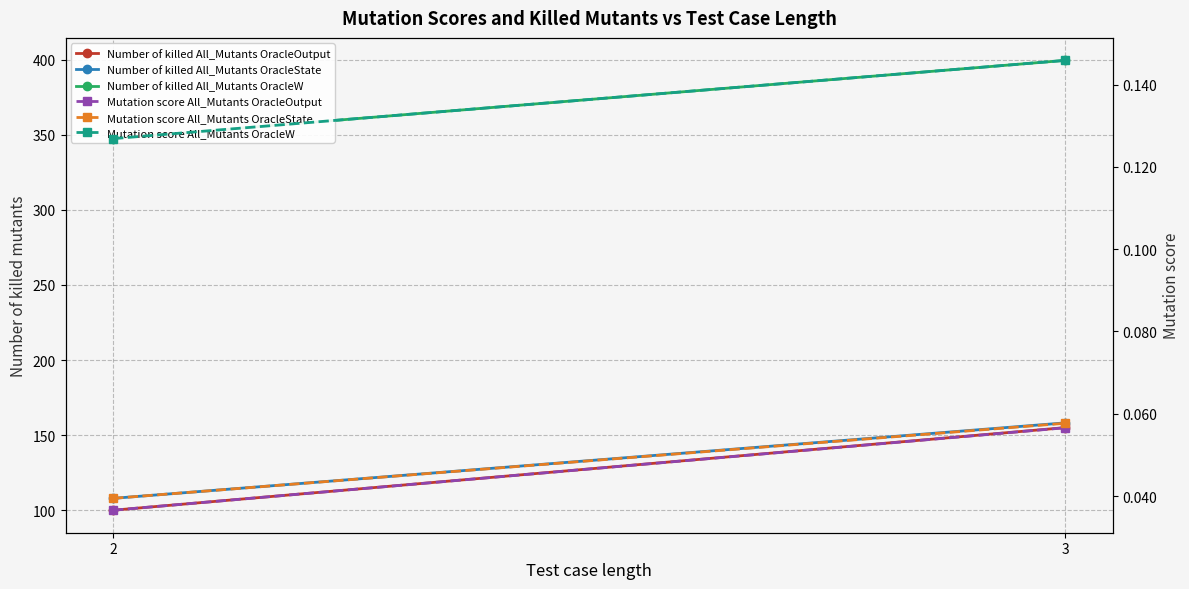

What is the average value of the Number of killed All_Mutants OracleW series?

373.5